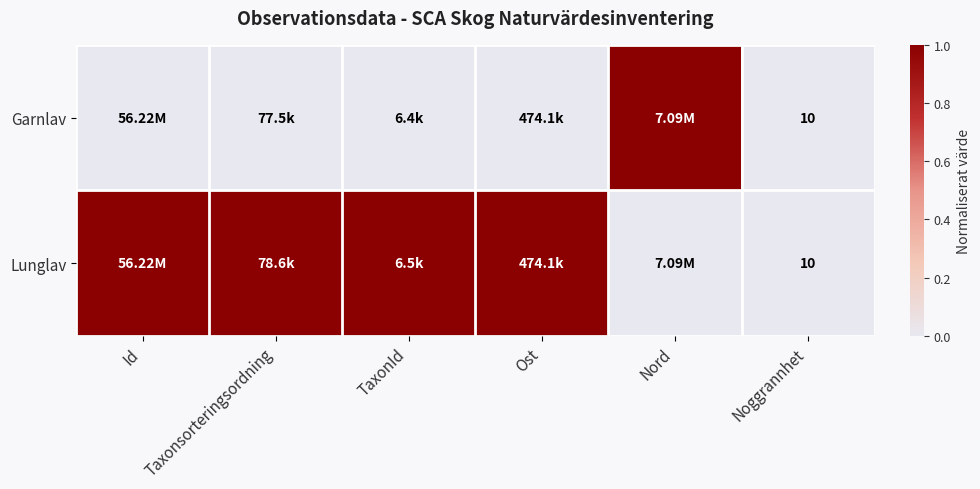

What is the total value across all series at Noggrannhet?

20